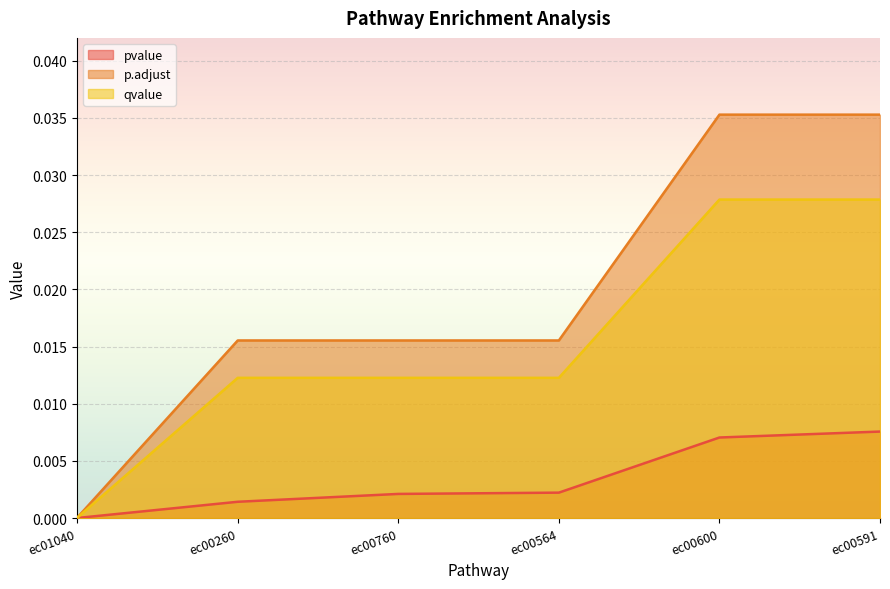

Is the value of pvalue at ec00591 greater than the value of qvalue at ec00260?

No